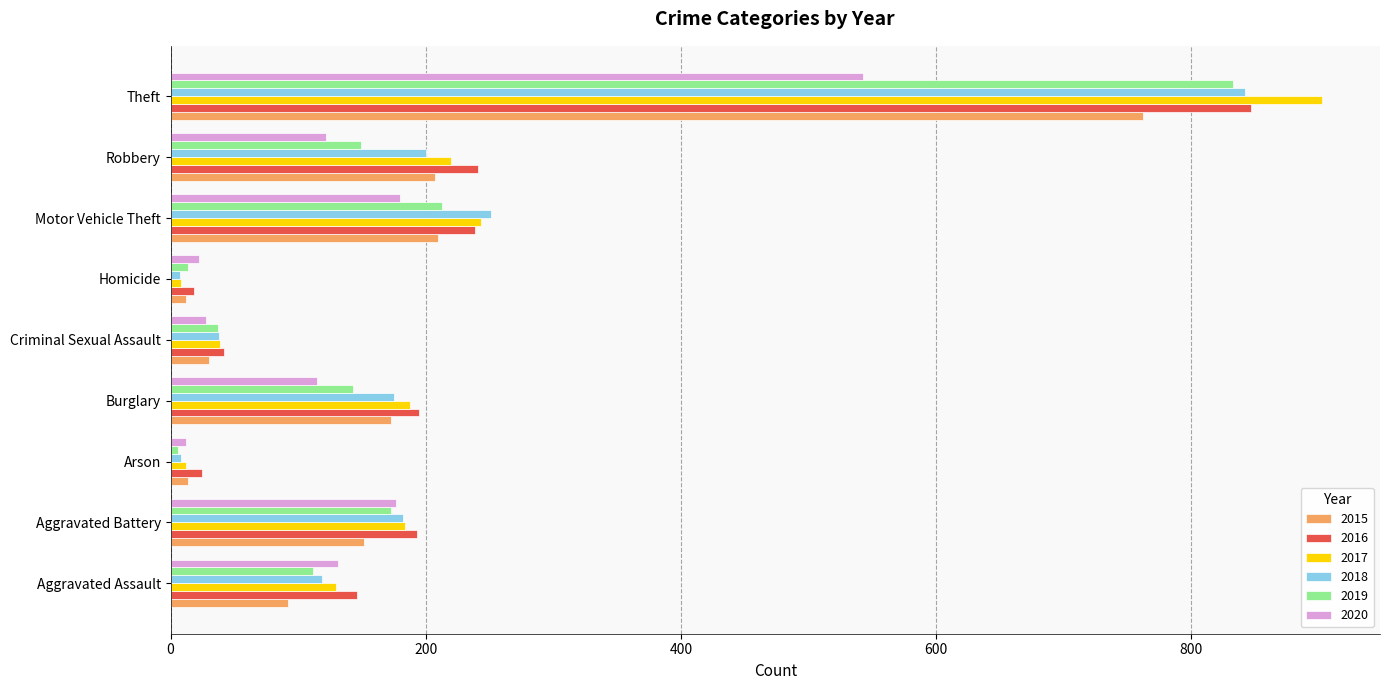

True or false: 2016 has a value of 372 at Motor Vehicle Theft.

False